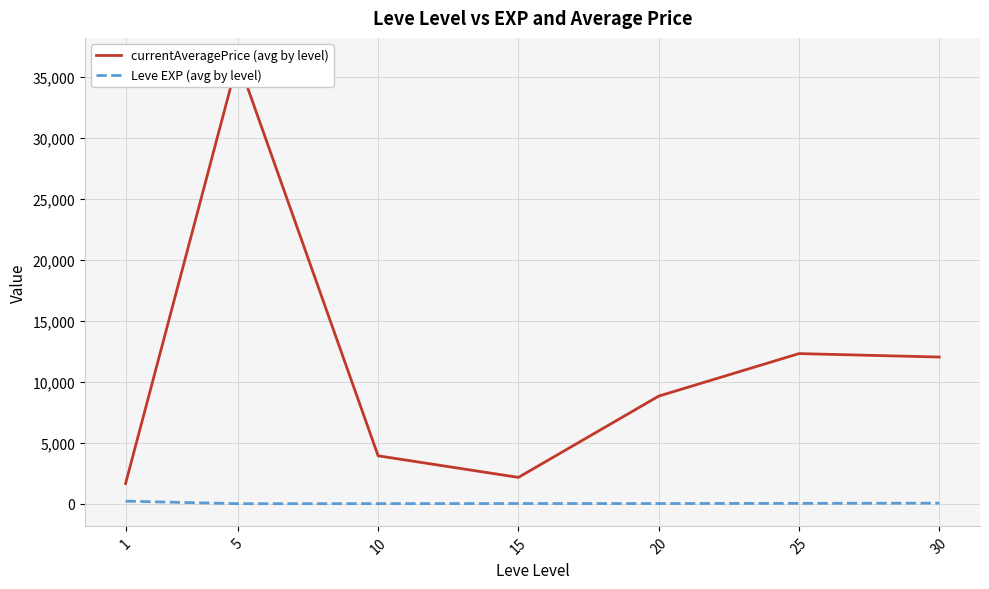

List the series in order of their peak value, highest first.

currentAveragePrice (avg by level), Leve EXP (avg by level)